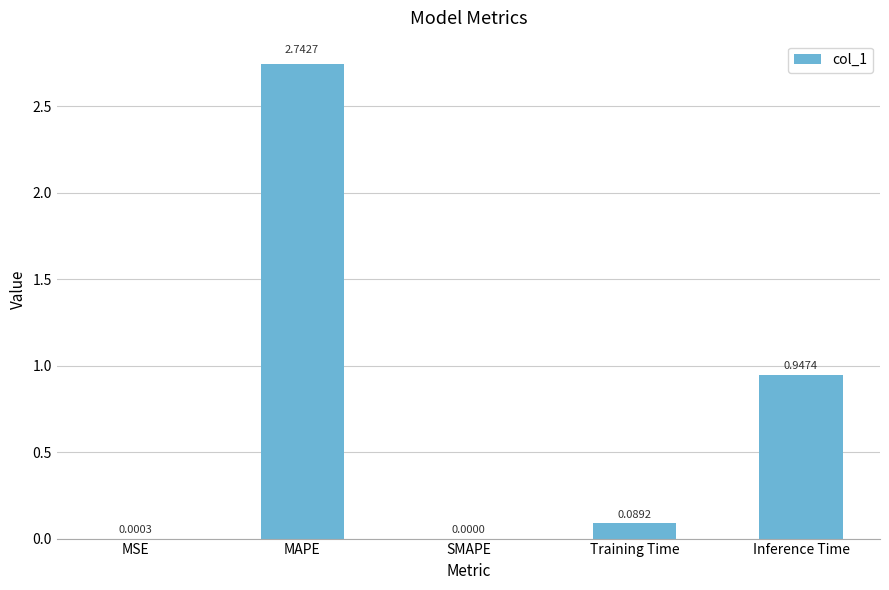

What is the sum of the values at Inference Time and Training Time?

1.0